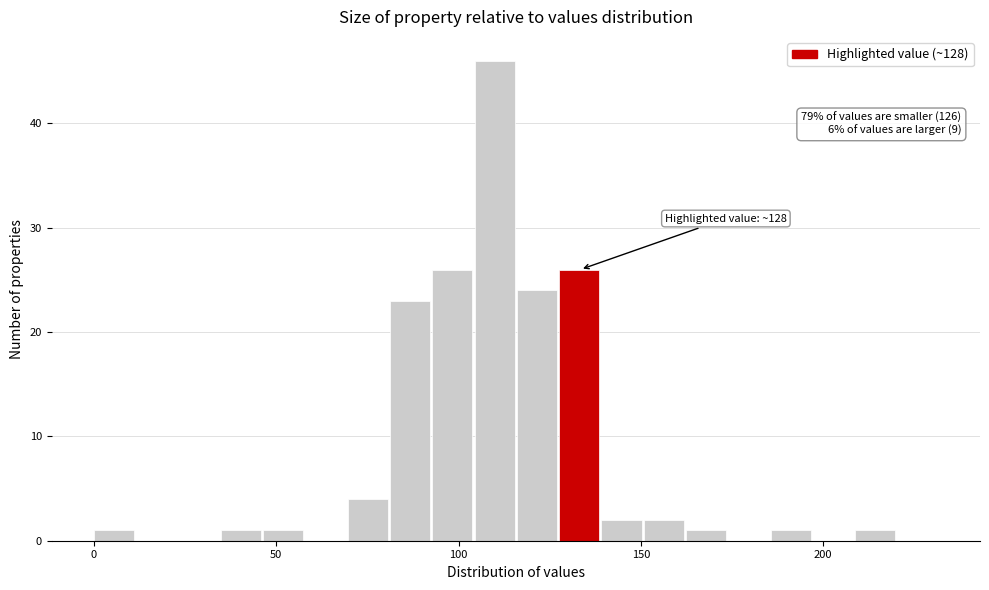

Read against the x-axis, roughly where is the centre of the tallest bar?

110